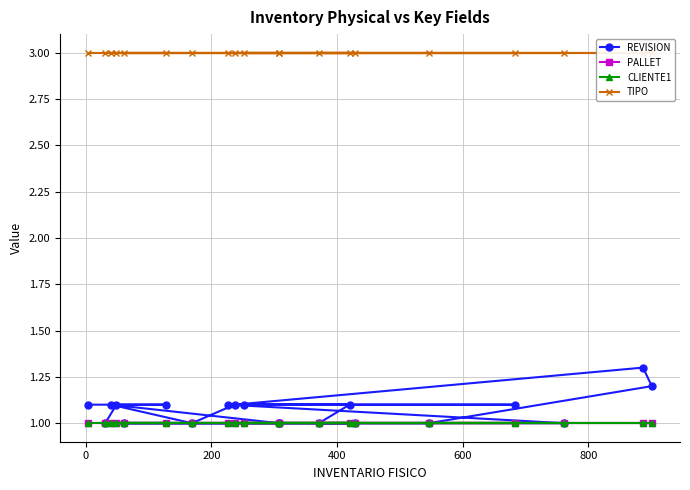

Which series has the largest range (max minus min)?

REVISION